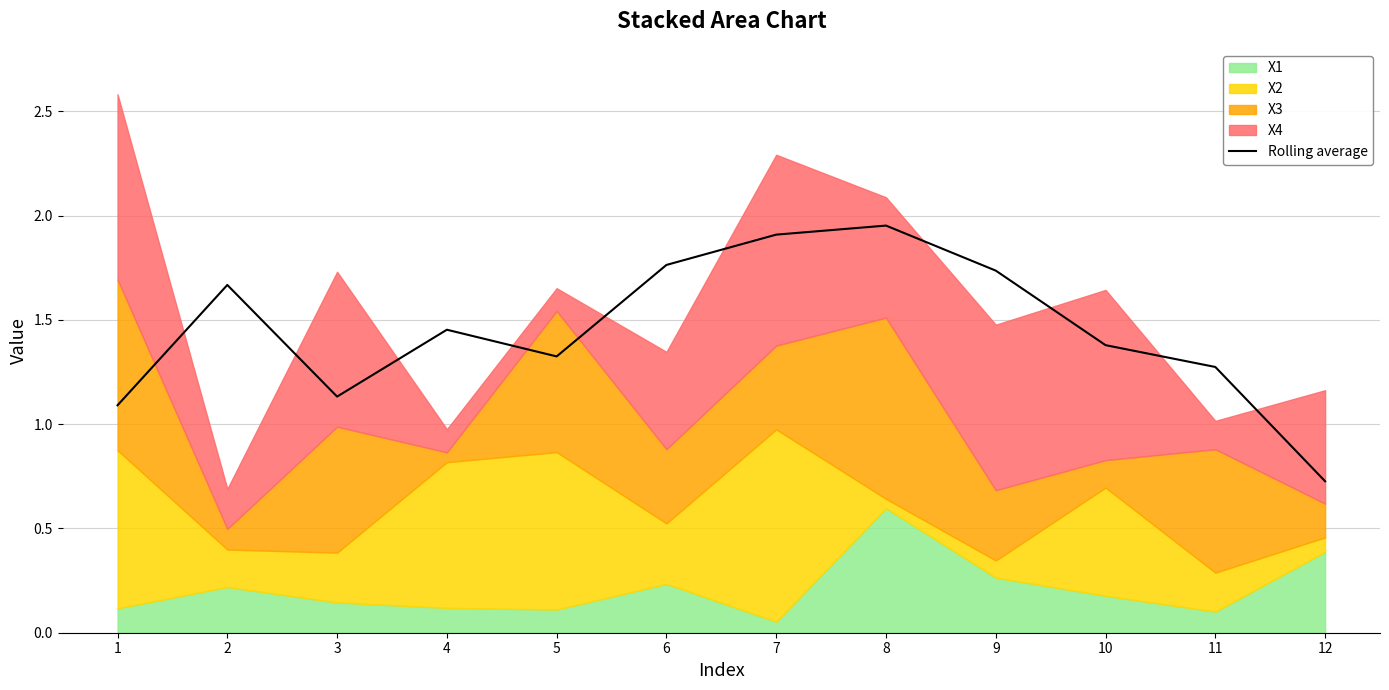

True or false: the data shows 1.4 at 10.

True